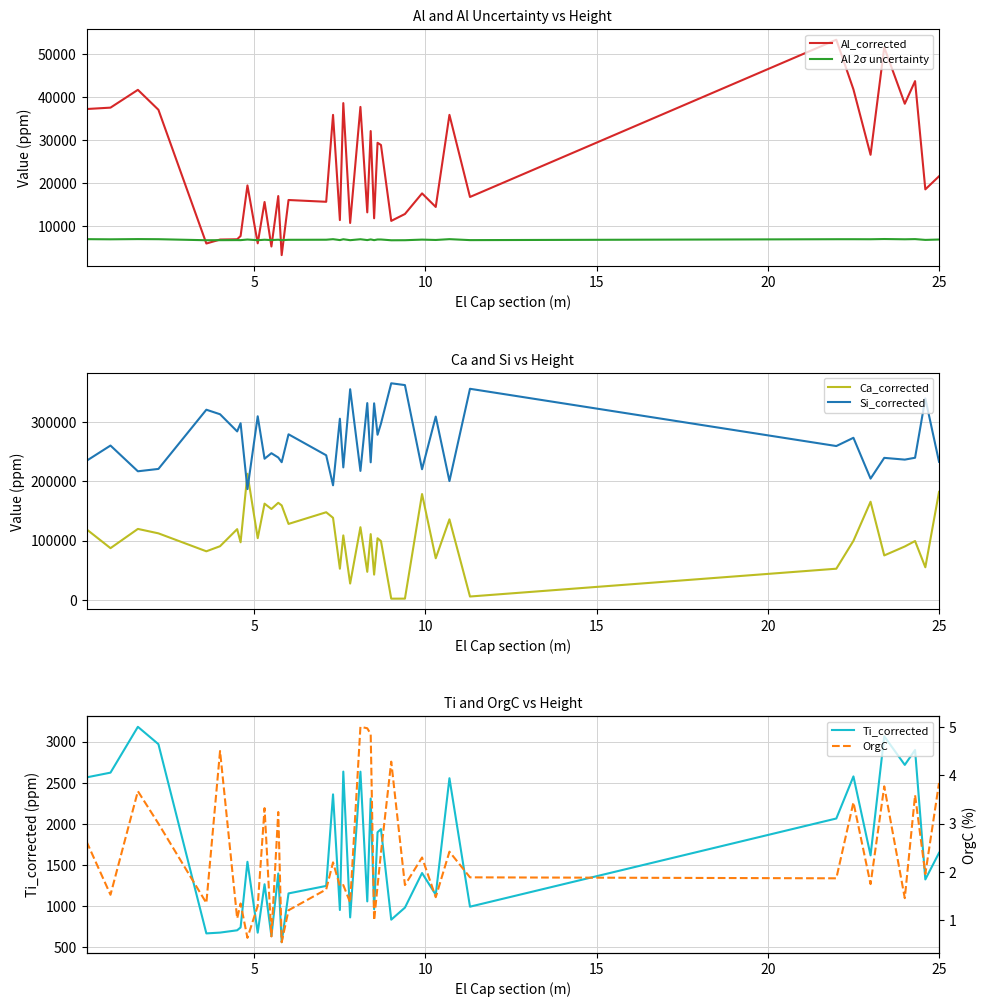

Which series ends up on top after the final intersection of Ca_corrected and Si_corrected?

Si_corrected